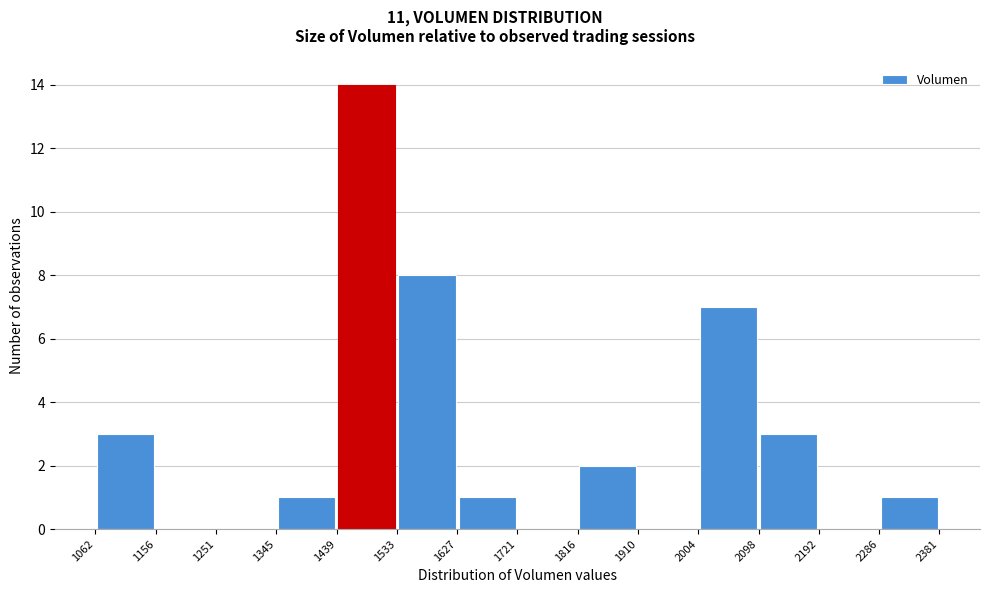

Reading left to right, list every bar in this chart as the range it spans on the x-axis followed by its height. The values are not printed on the chart, so give them approximately, as read against the axis.

1062 to 1156: 3
1156 to 1251: 0
1251 to 1345: 0
1345 to 1439: 1
1439 to 1533: 14
1533 to 1627: 8
1627 to 1721: 1
1721 to 1816: 0
1816 to 1910: 2
1910 to 2004: 0
2004 to 2098: 7
2098 to 2192: 3
2192 to 2286: 0
2286 to 2381: 1